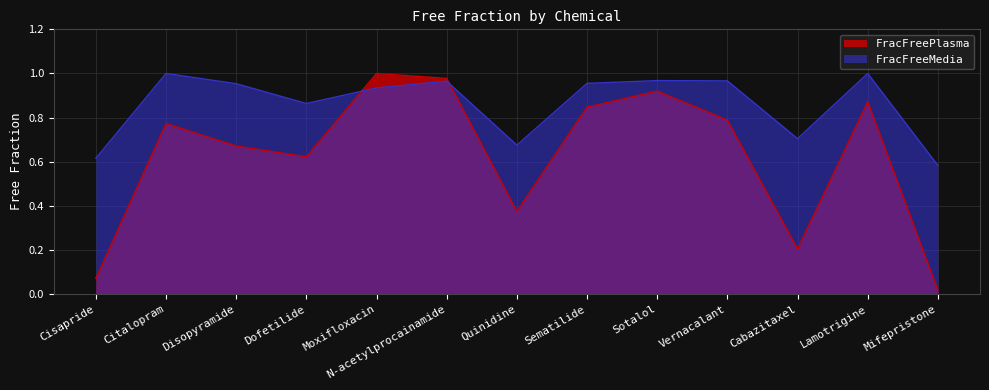

What is the label of the 7th point from the right?

Quinidine